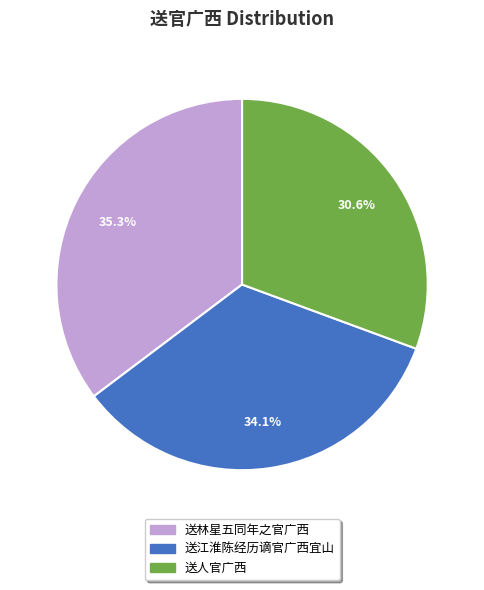

Does any single category account for the majority?

No